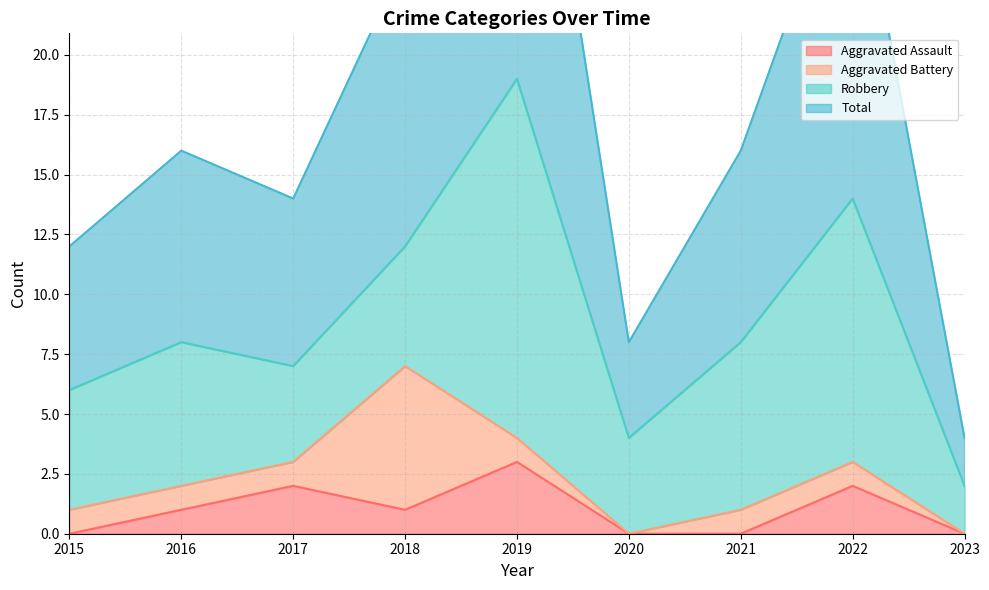

What is the sum of the Total values at 2021 and 2019?

54